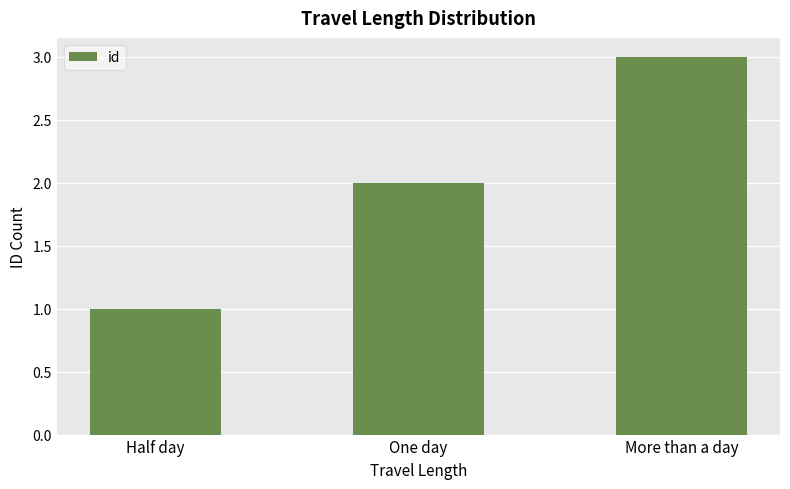

What is the maximum value shown in the chart?

3